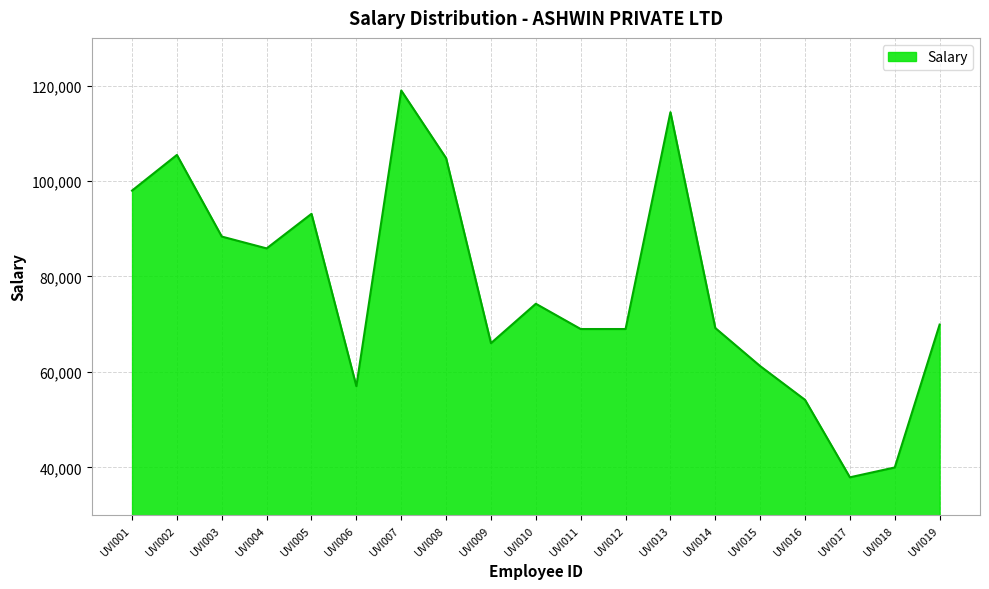

How many lines are shown in the chart?

1